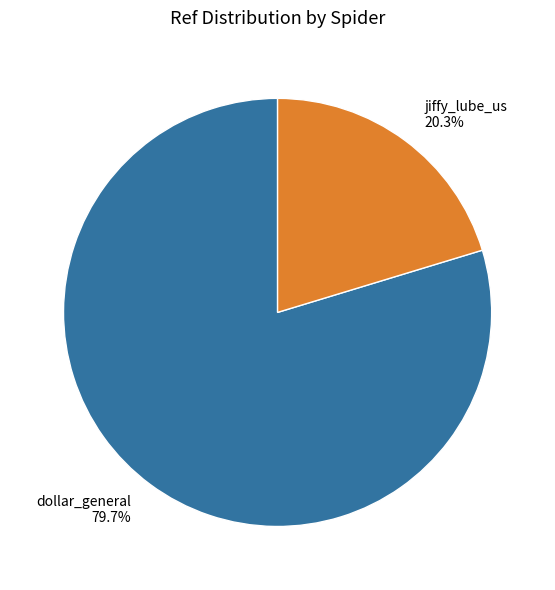

Which category has the smallest portion of the pie?

jiffy_lube_us